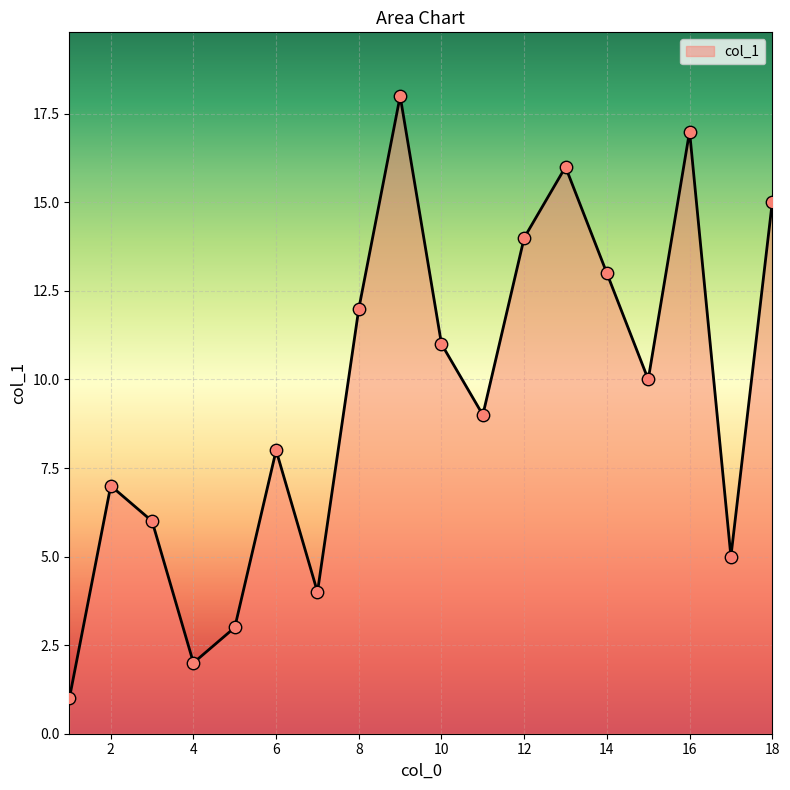

What is the difference between the maximum and minimum values?

17